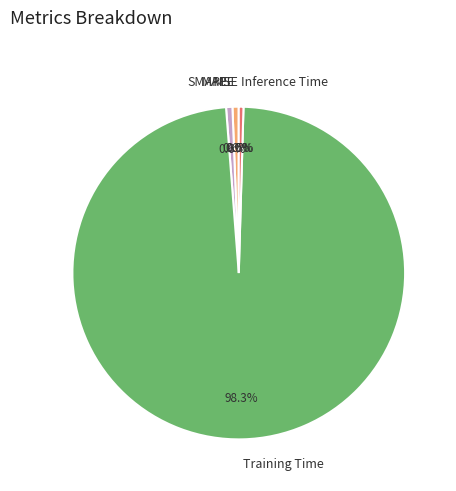

Between SMAPE and Training Time, which is larger?

Training Time